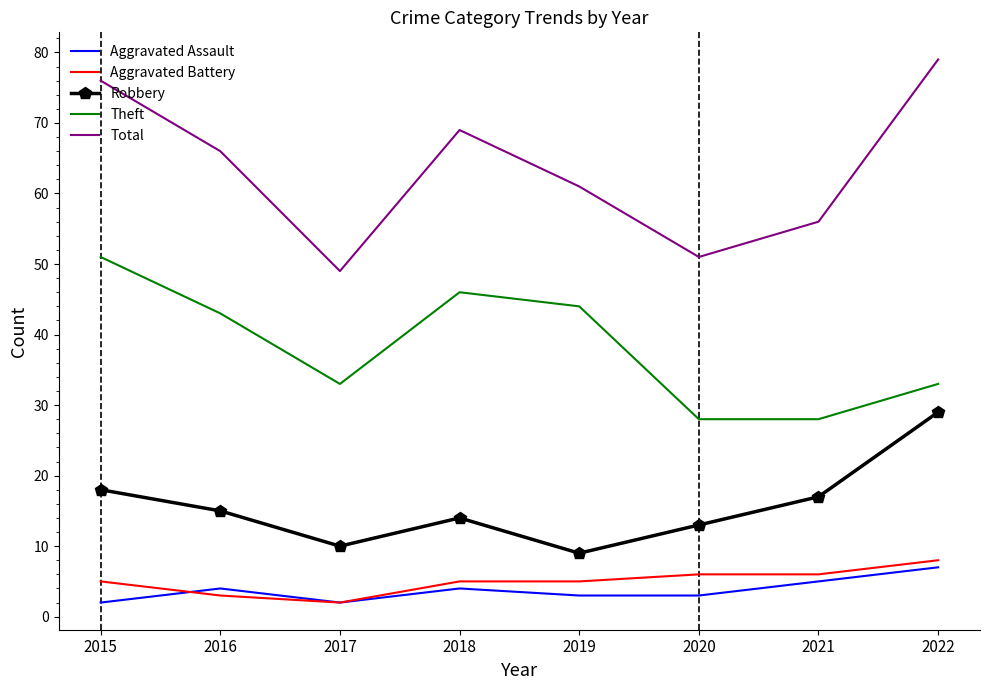

Which series has the largest range (max minus min)?

Total